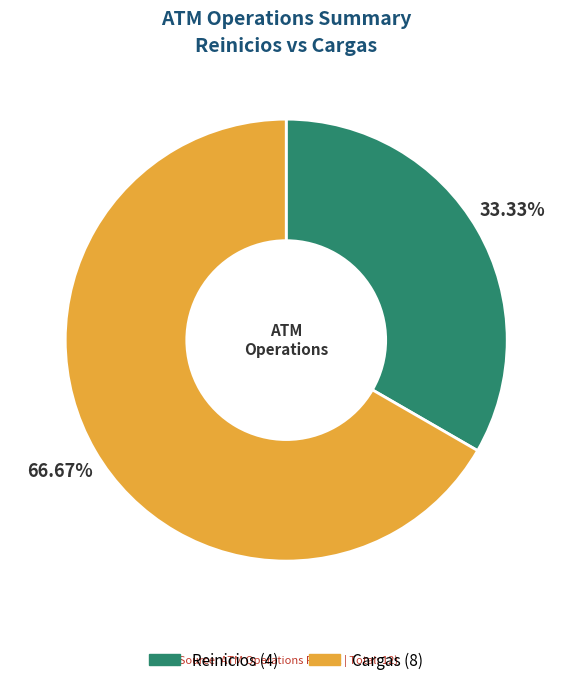

True or false: Reinicios accounts for 33% of the total.

True